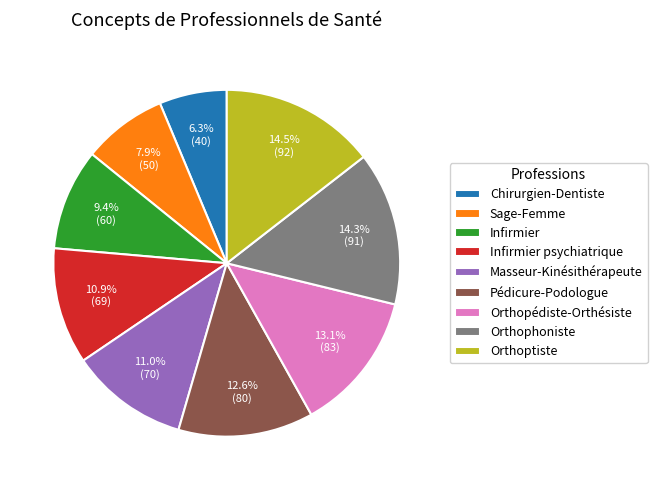

Does Orthopédiste-Orthésiste account for over 50% of the chart?

No